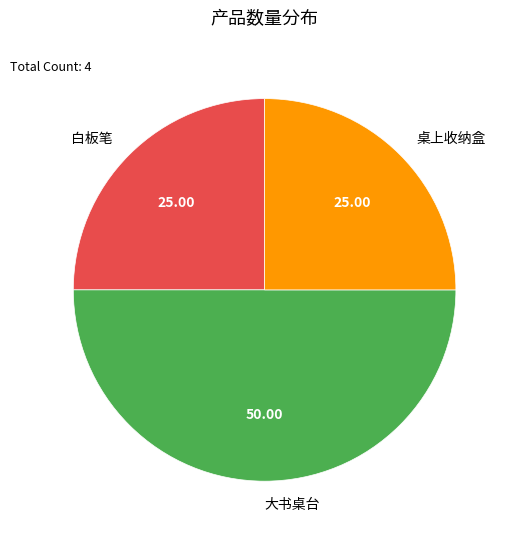

The 大书桌台 slice represents 36% of the pie. True or false?

False